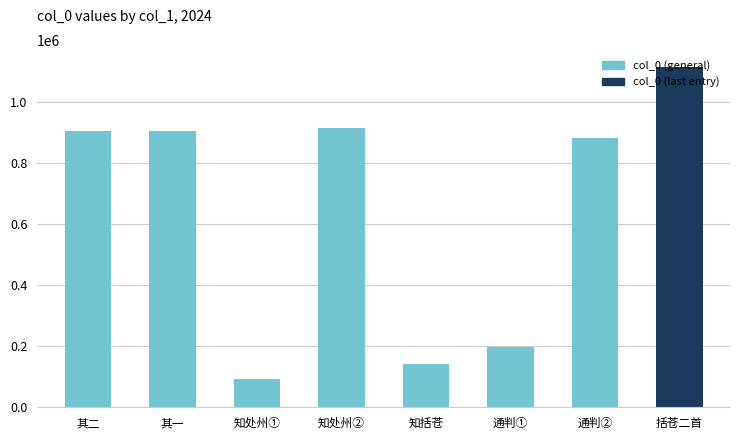

What is the difference between the maximum and second lowest values?

972224